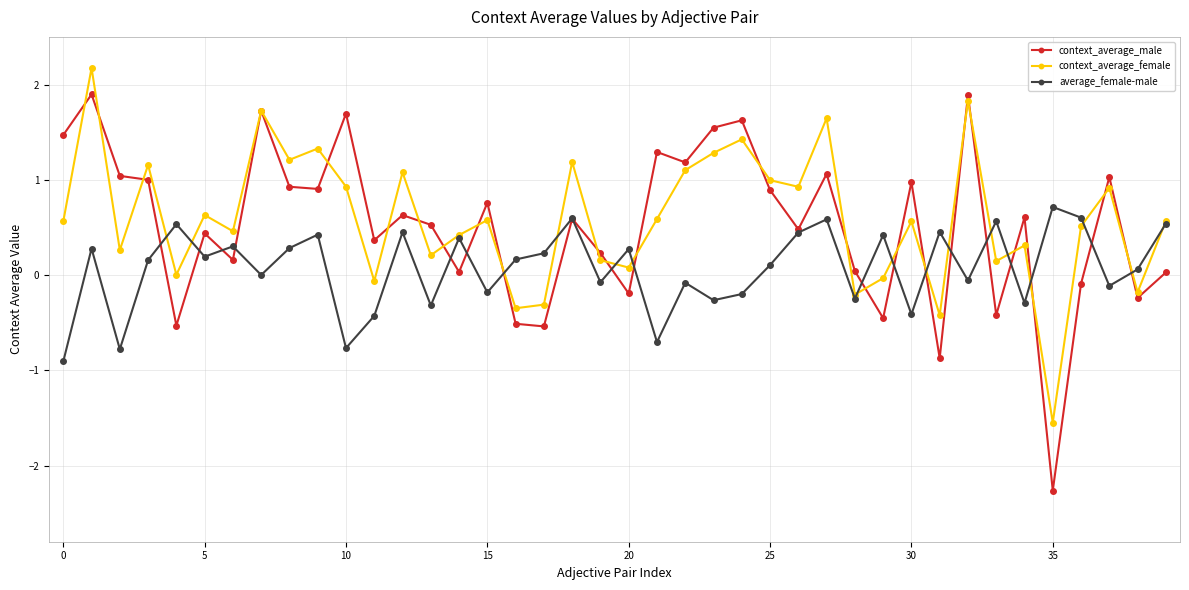

Rank the series by their maximum value, from highest to lowest.

context_average_female, context_average_male, average_female-male